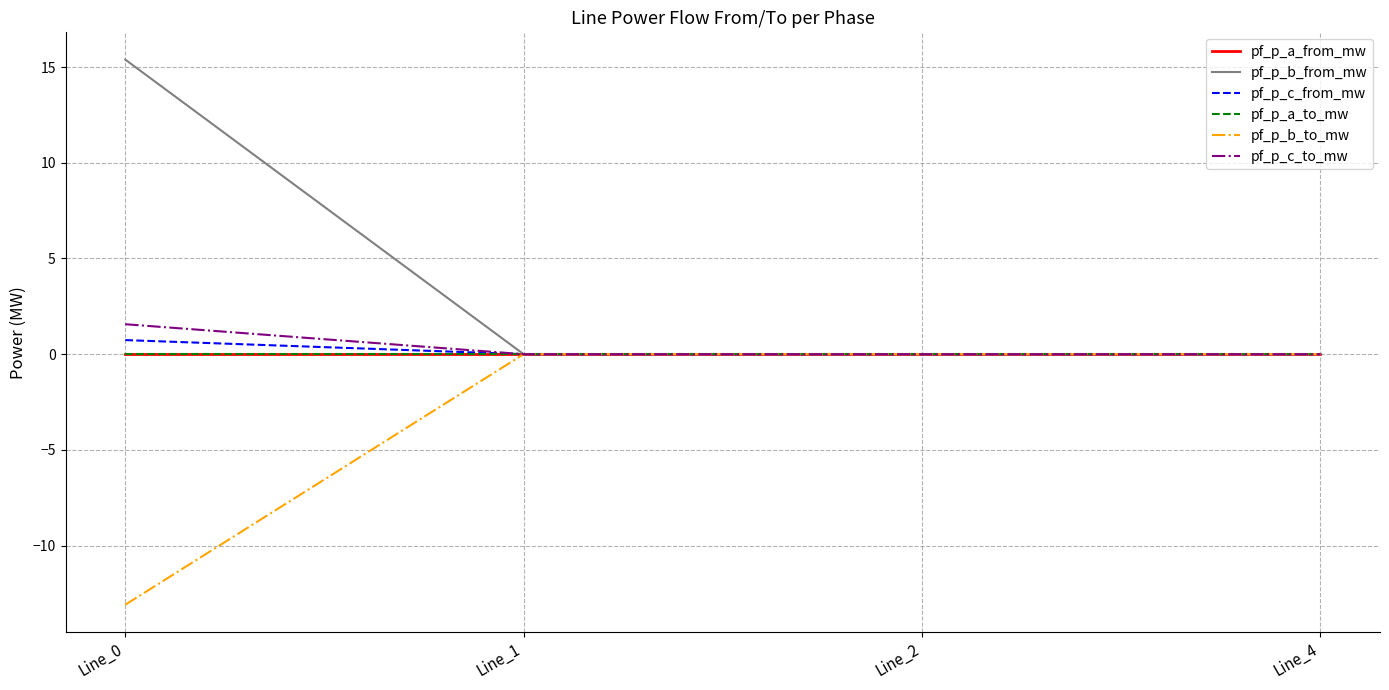

Which has a higher value, Line_1 or Line_0?

Line_1